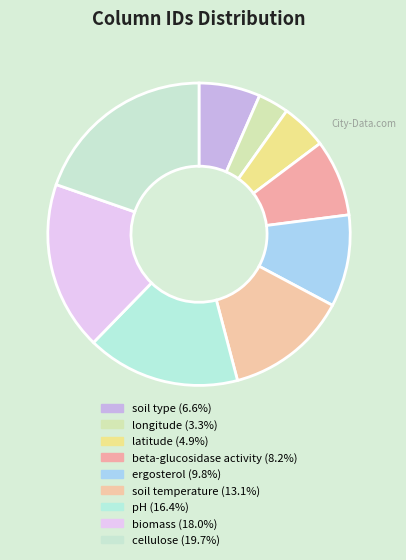

Does soil type represent more than half of the total?

No